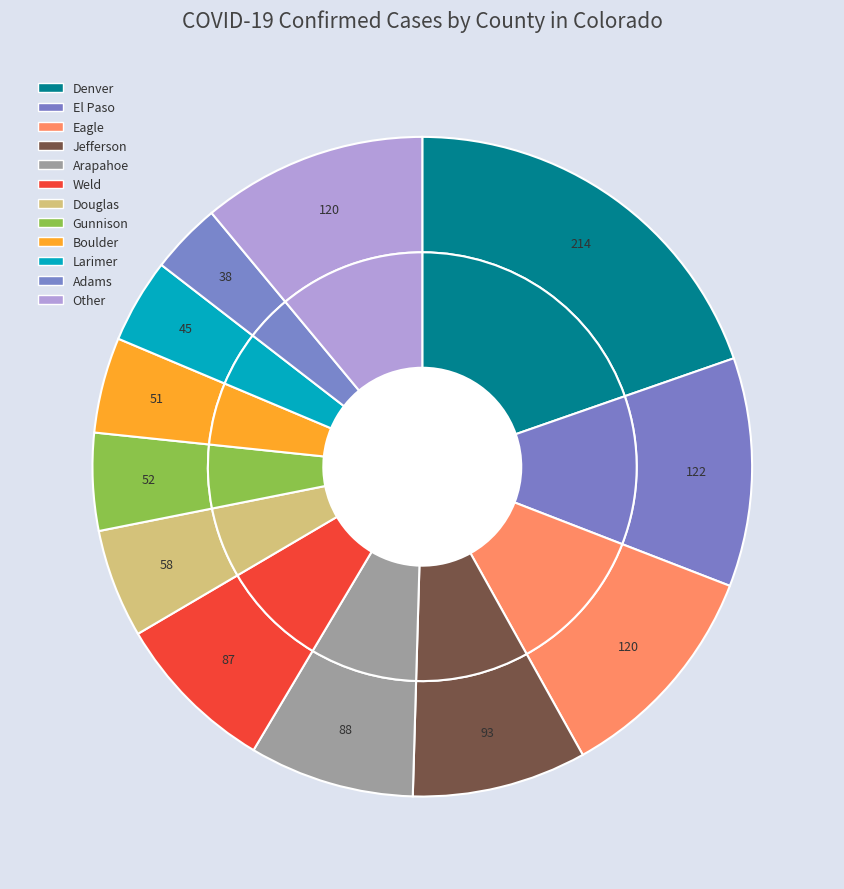

Which slice is the smallest?

Adams